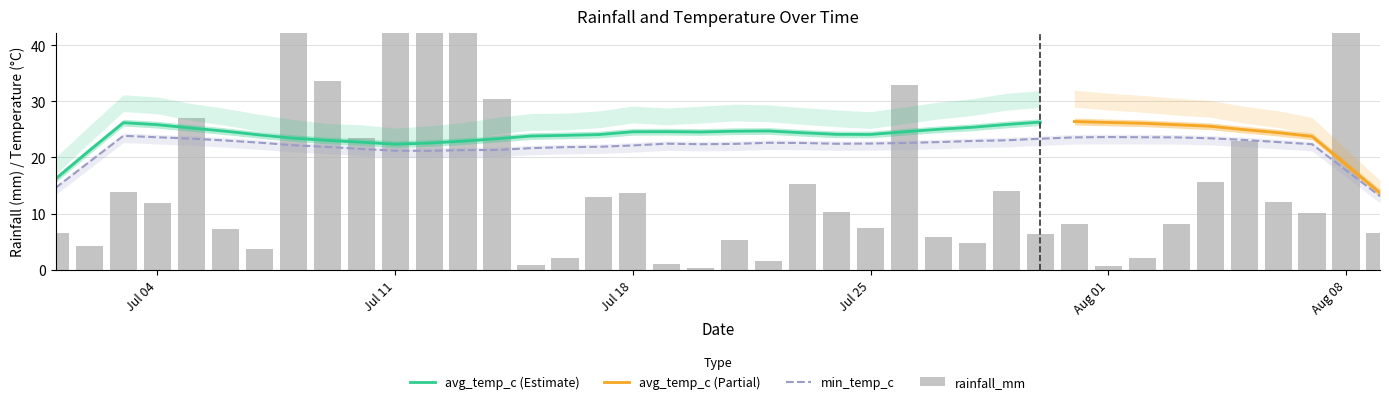

The avg_temp_c series shows 30.7 at 2022-07-13. True or false?

False